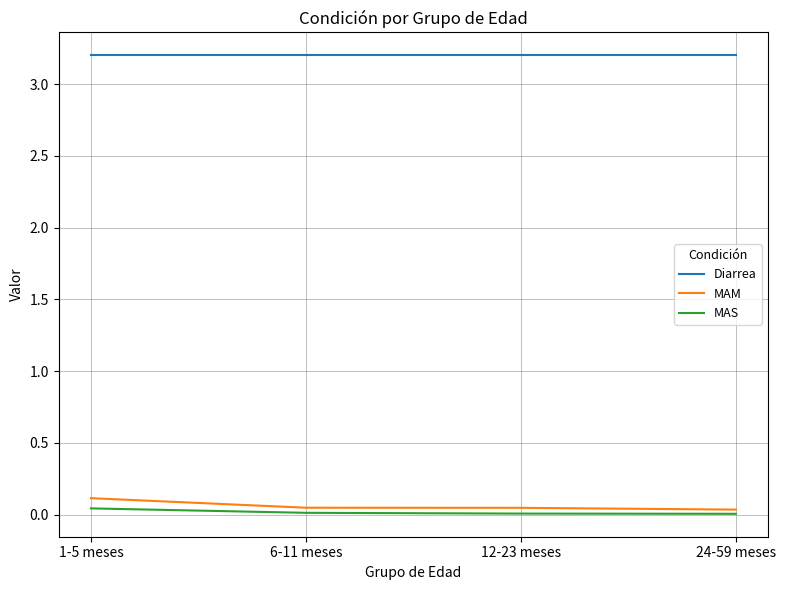

At how many categories does at least one series exceed 0?

4